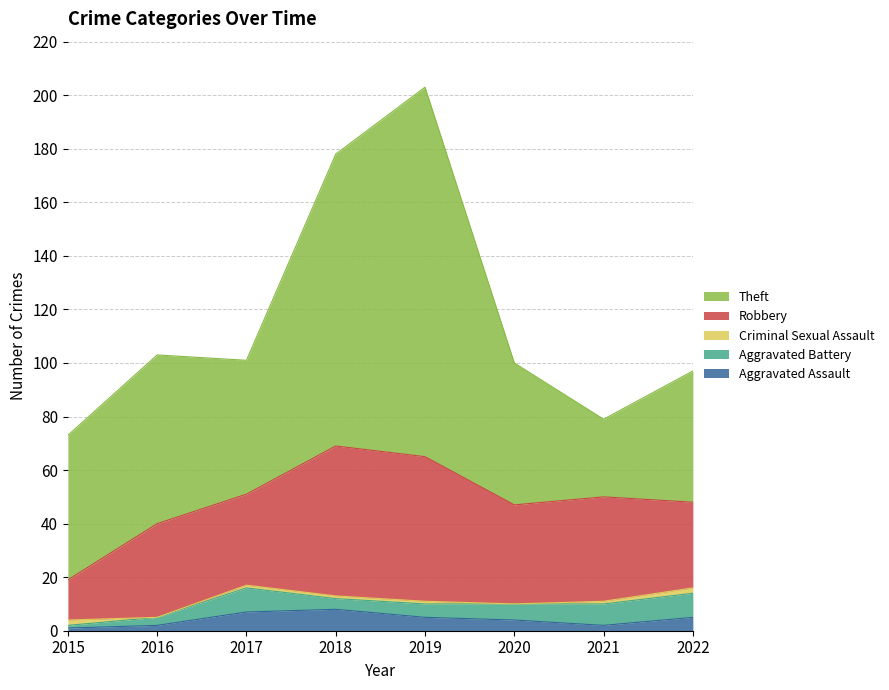

What is the total value across all series at 2016?

103